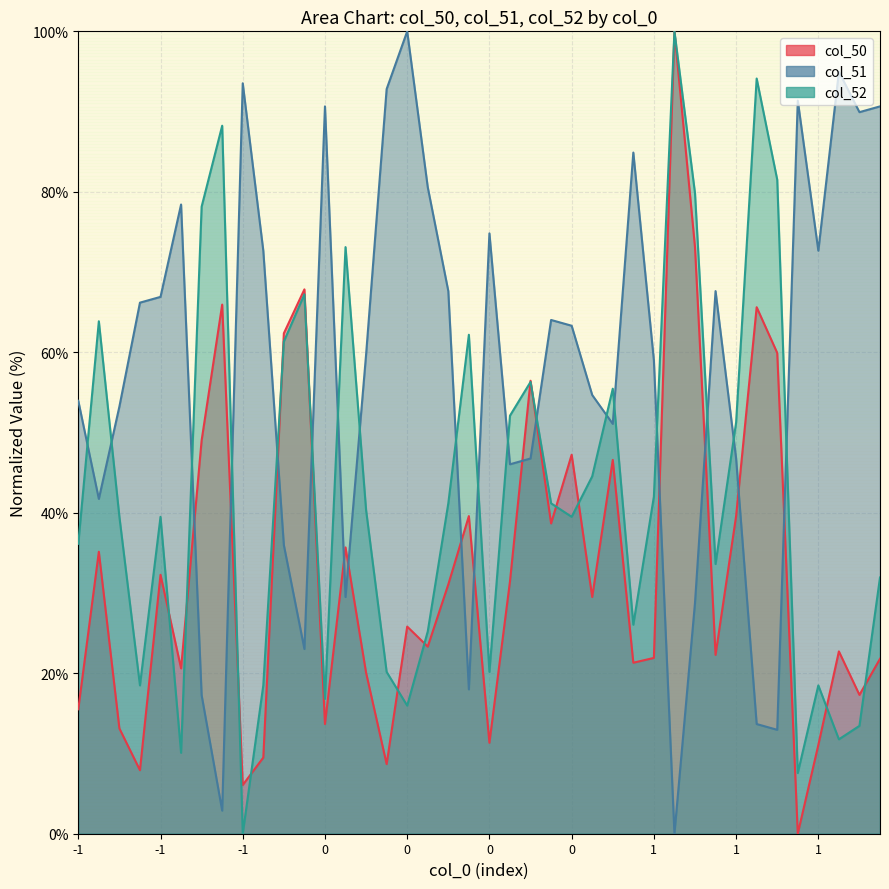

Count the number of data series in this chart.

3